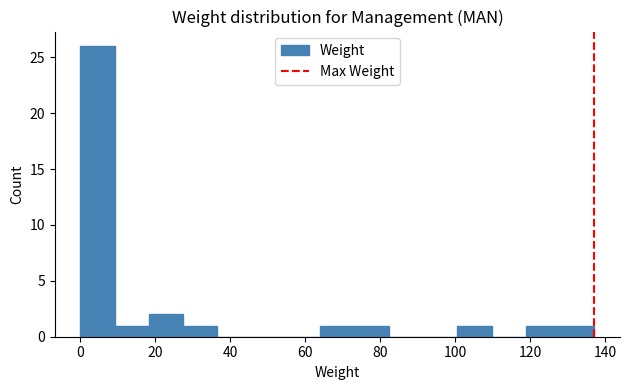

How tall is the bar that spans 28 to 36 on the x-axis? Neither the bar edges nor the heights are printed on the chart, so give them approximately, as read against the axes.

1